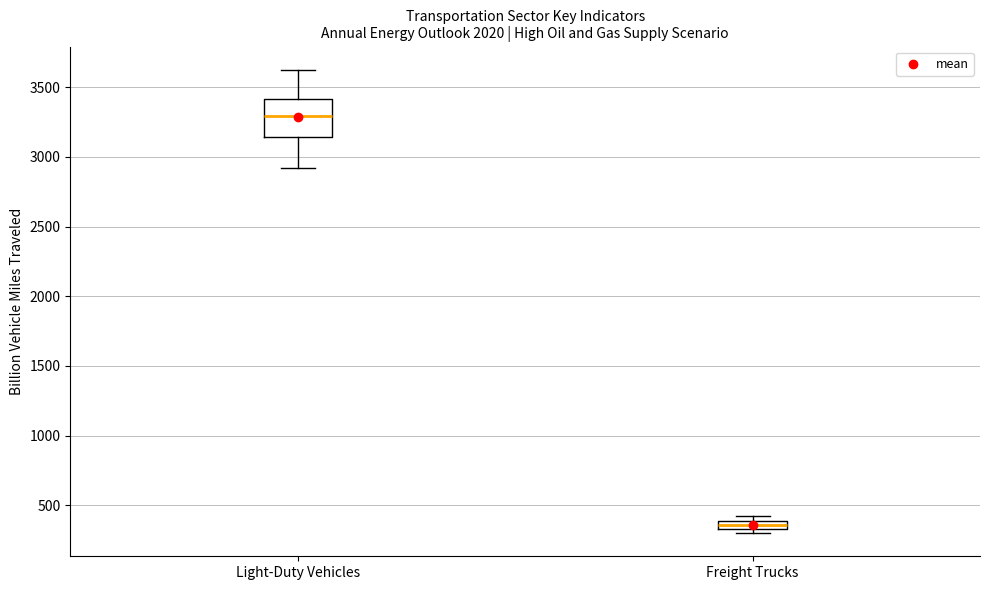

Comparing the boxes themselves (not the whiskers), which one is the tallest?

Light-Duty Vehicles